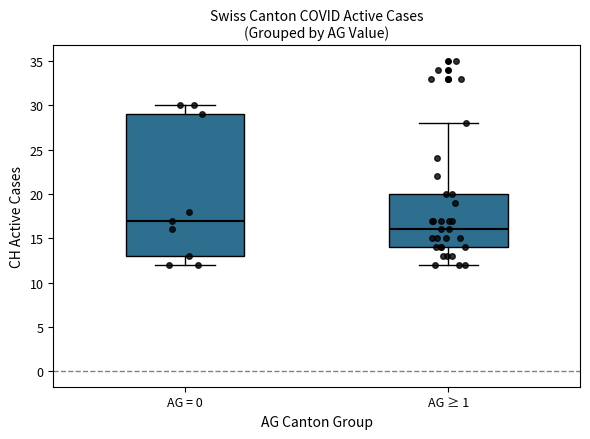

Reading left to right, read every box against the y-axis: the position of its median line, the range the box covers, and the ends of its whiskers. The values are not printed on the chart, so give them approximately, as read against the axis.

AG = 0: median 17, box 13 to 29, whiskers 12 to 30
AG ≥ 1: median 16, box 14 to 20, whiskers 12 to 28